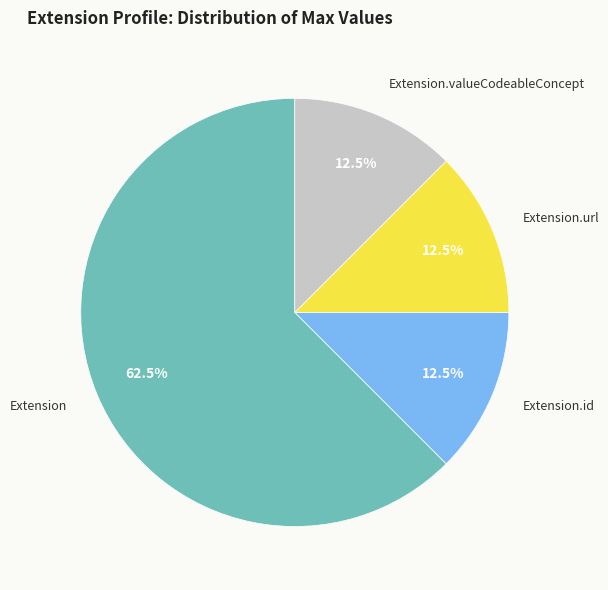

Is there any slice that represents more than half of the pie?

Yes